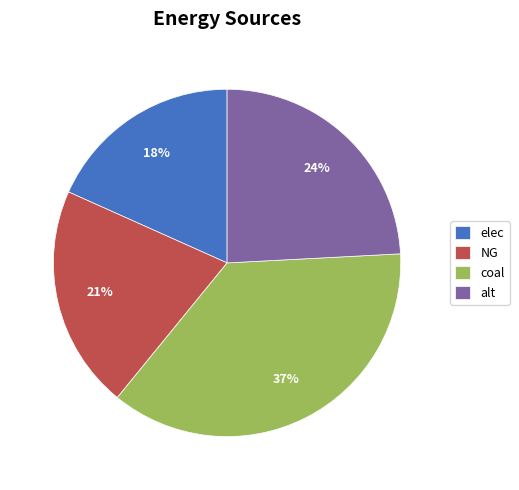

To the nearest percent, what is the combined percentage of NG and coal?

58%